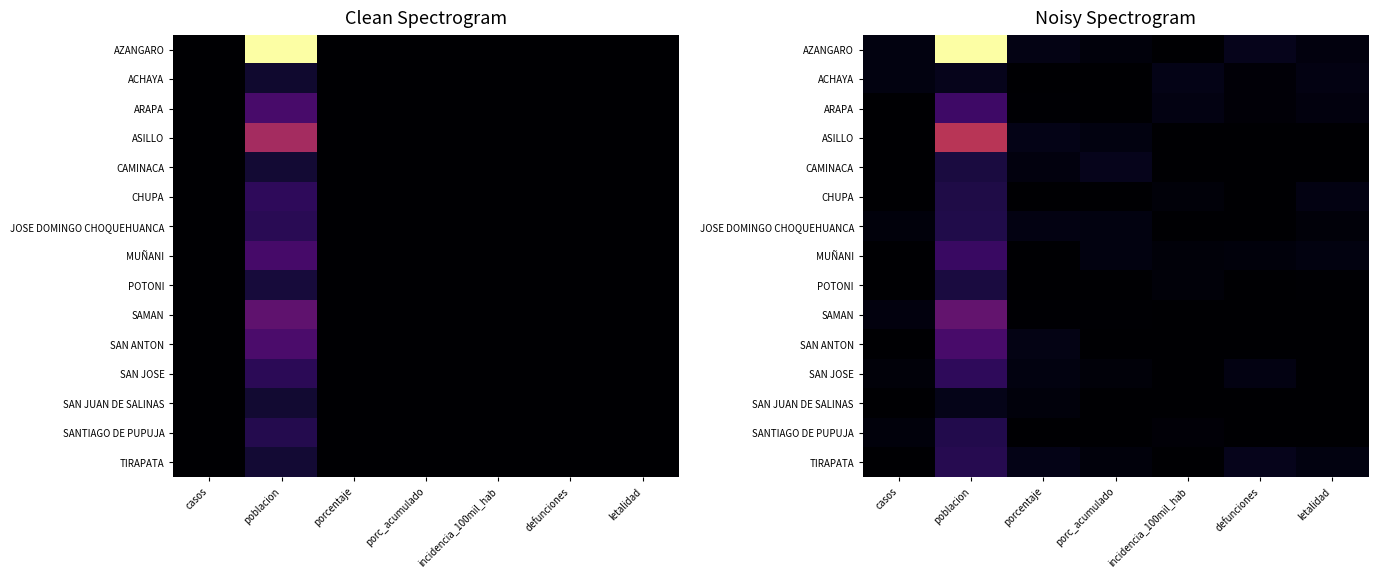

Which series has the largest range (max minus min)?

AZANGARO